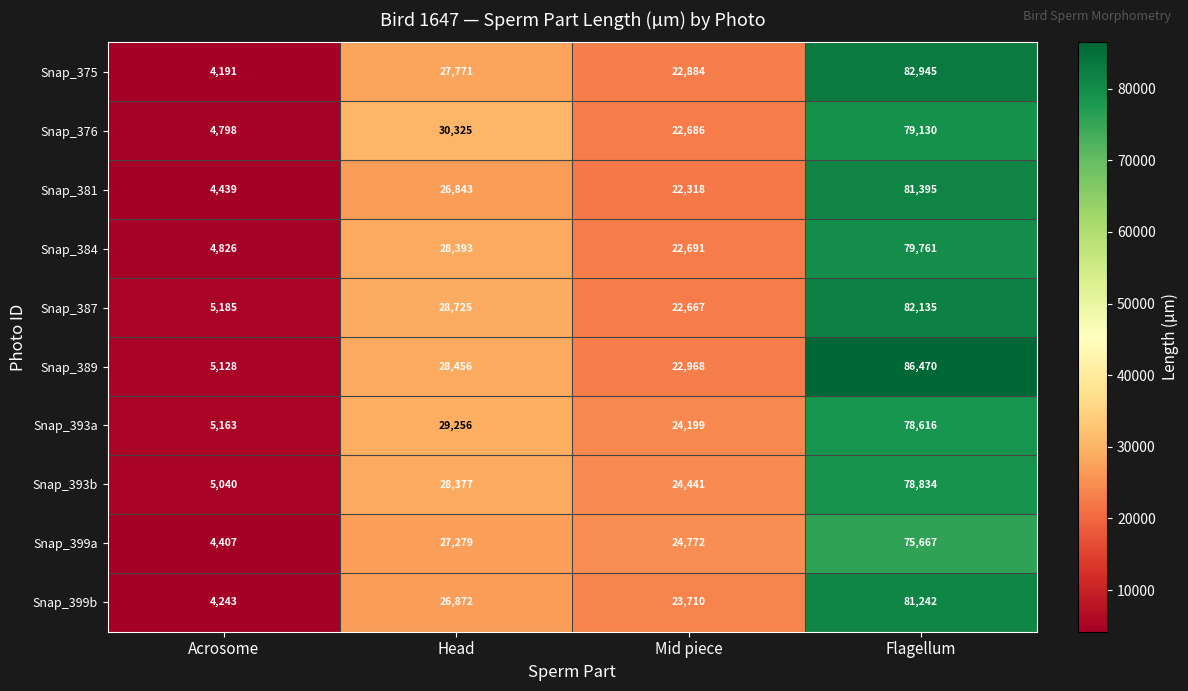

Which category has the highest value in the Snap_375 series?

Flagellum